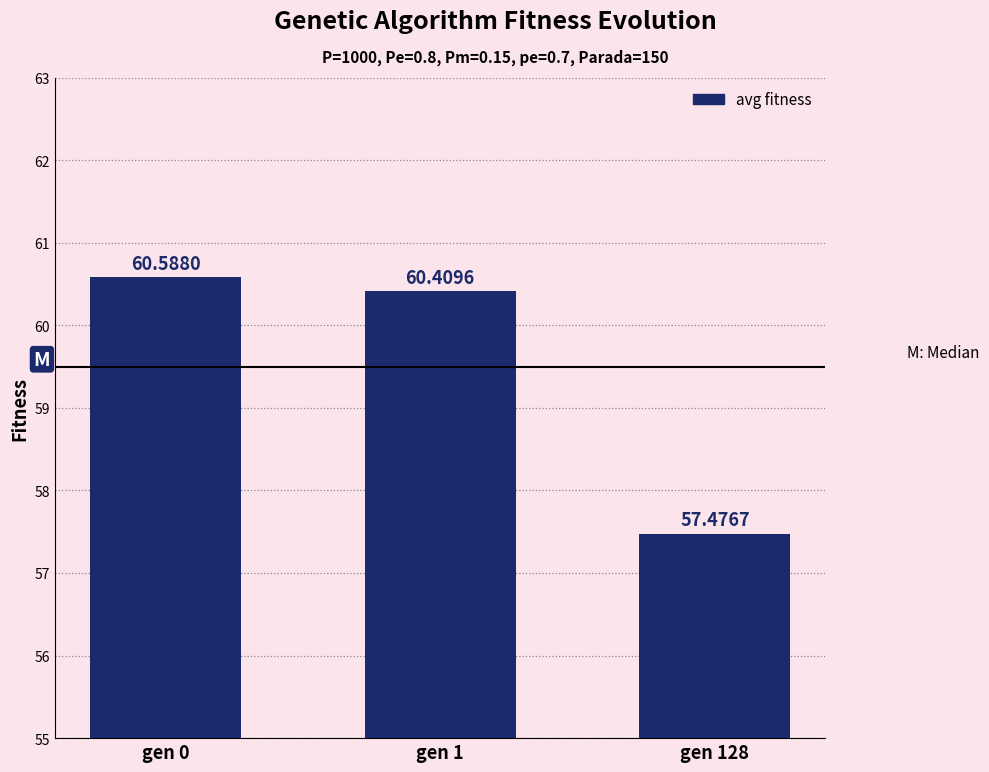

What is the change in value from gen 1 to gen 128?

-2.9